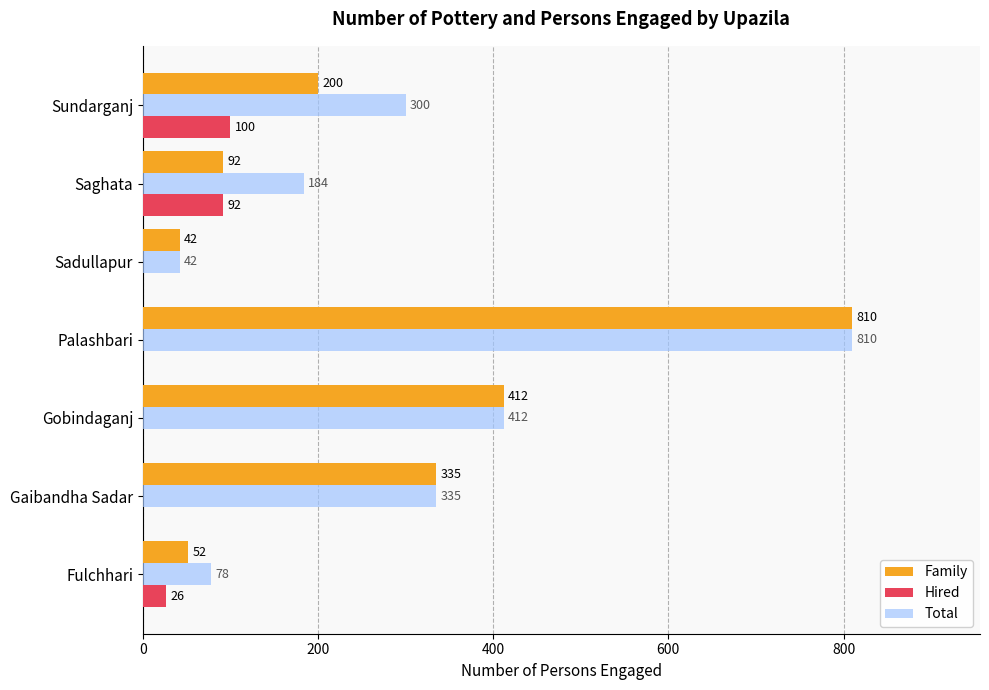

Which category has the highest value in the Family series?

Palashbari